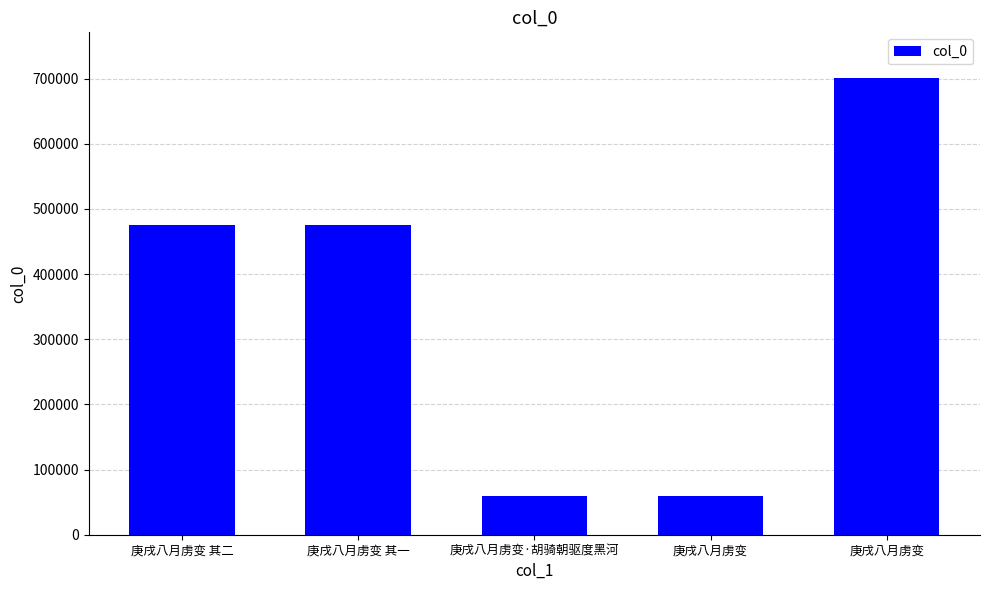

What is the label of the 1st bar from the left?

庚戌八月虏变 其二